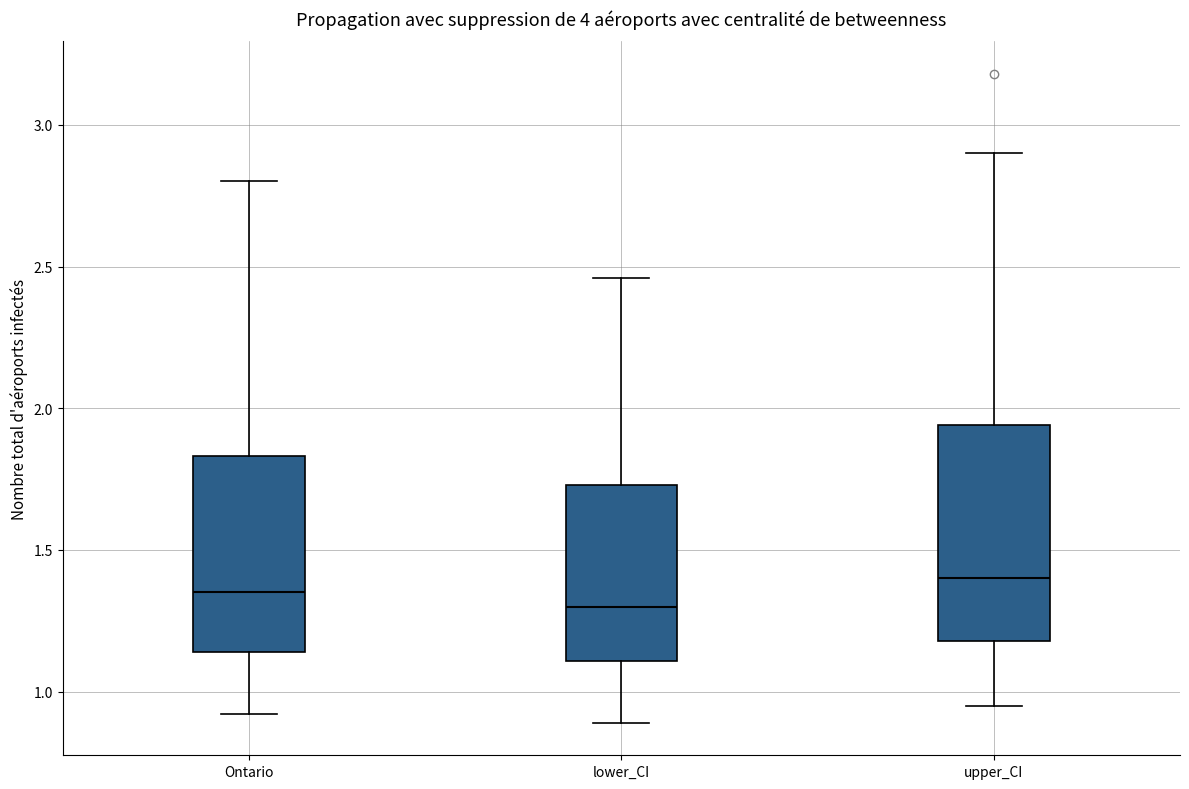

Where does the median line of the box for Ontario sit on the y-axis? The values are not printed on the chart, so give them approximately, as read against the axis.

1.35